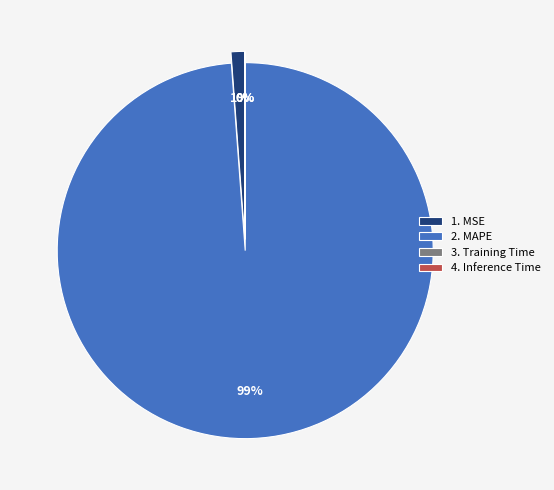

What is the smallest slice in the pie chart?

Inference Time